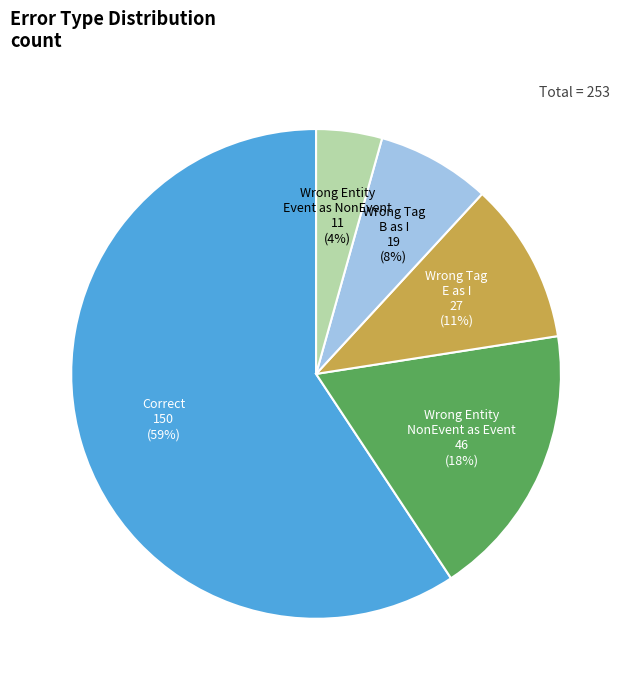

To the nearest percent, what is the difference between the largest and smallest slice percentages?

55%